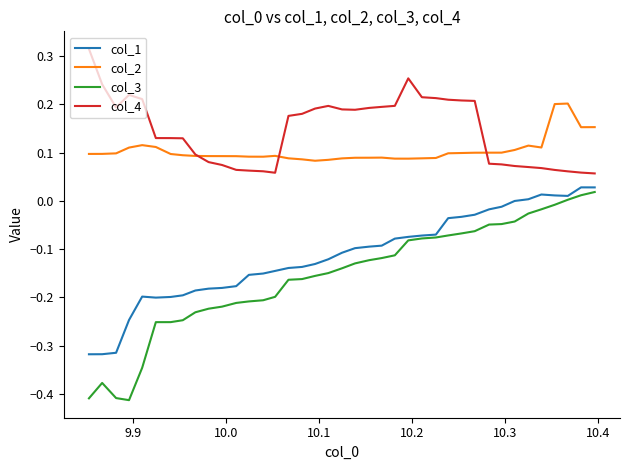

Which series has the largest range (max minus min)?

col_3